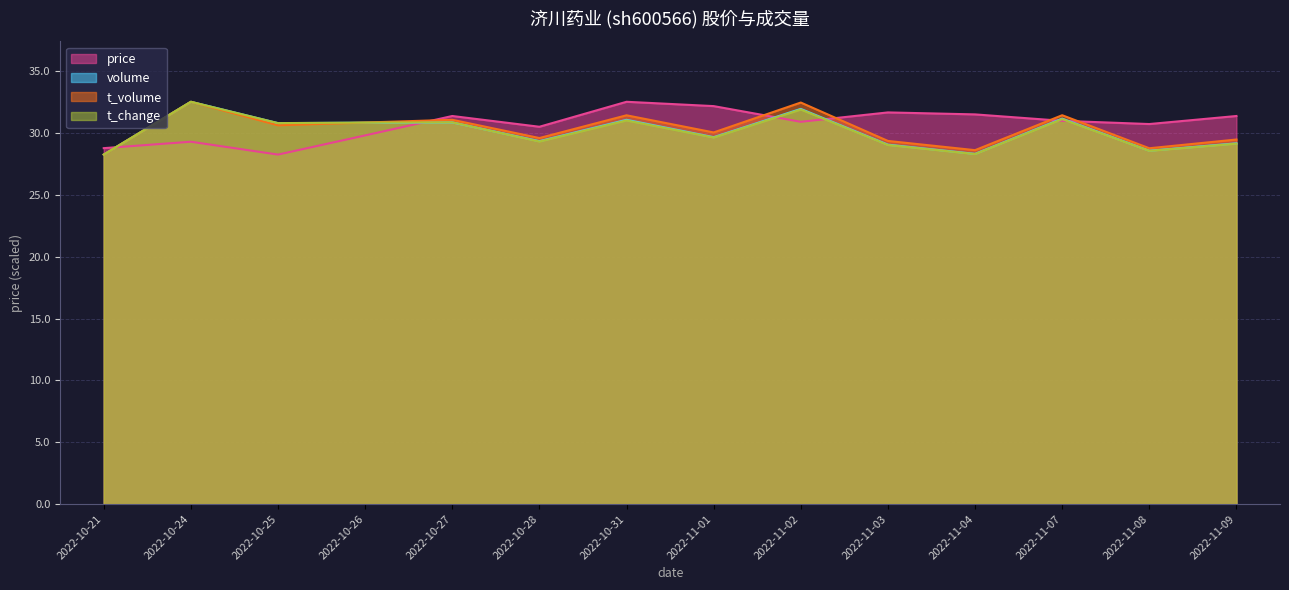

The volume series shows 29.3 at 2022-10-28. True or false?

True